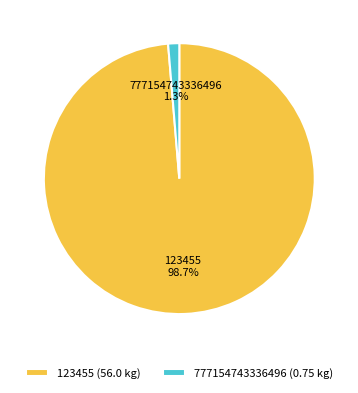

What is the largest slice in the pie chart?

123455